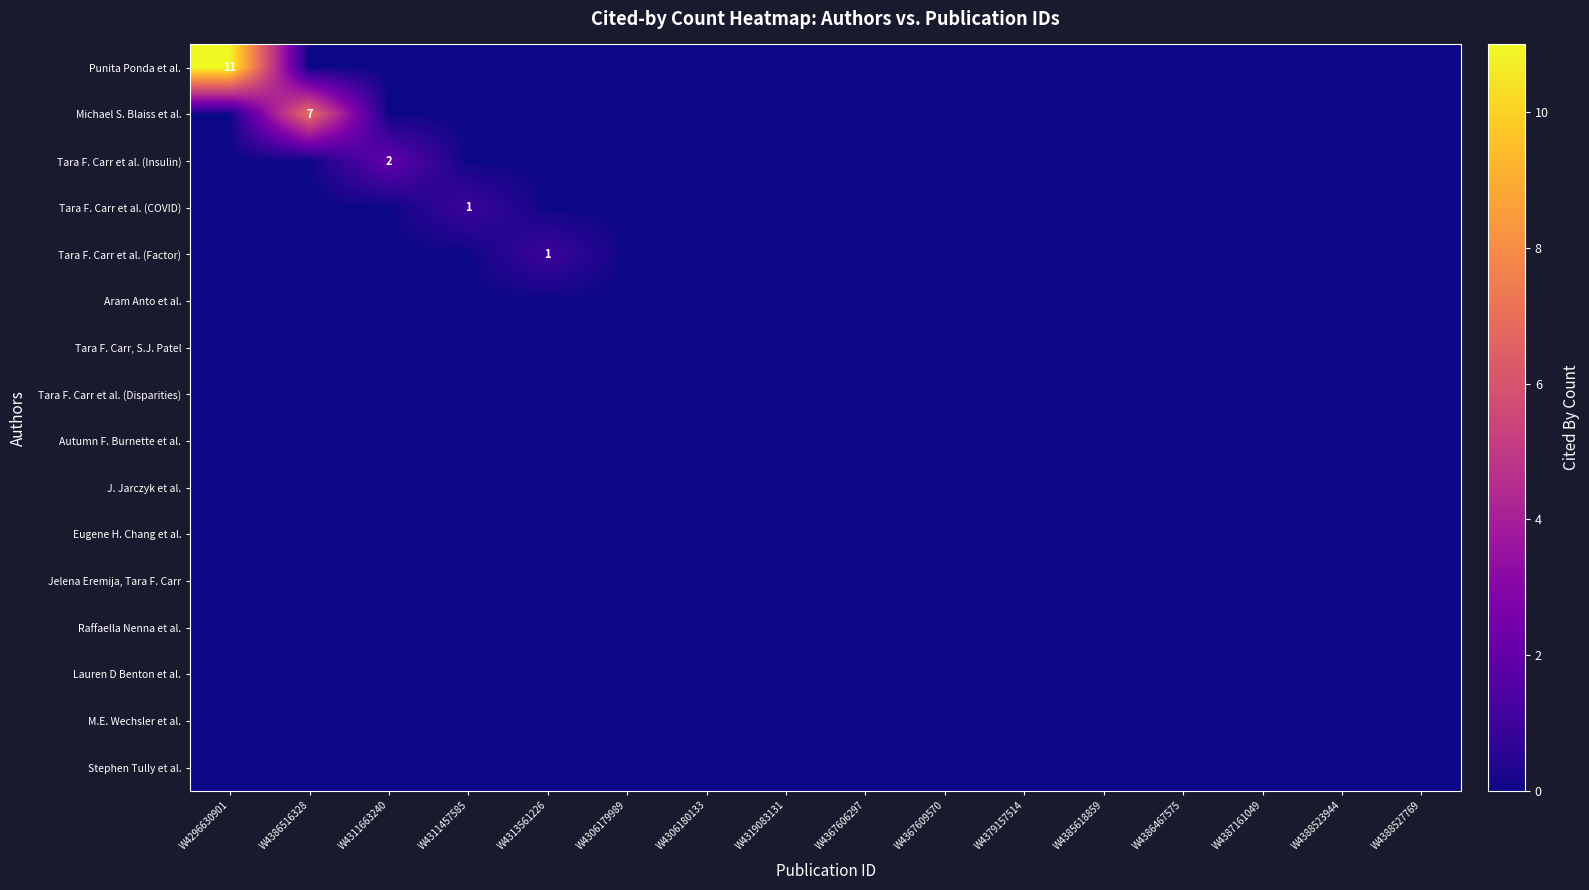

Rank the categories by Aram Anto et al. value from highest to lowest.

W4296630901, W4386516328, W4311663240, W4311457585, W4313561226, W4306179989, W4306180133, W4319083131, W4367606297, W4367609570, W4379157514, W4385618859, W4386467575, W4387161049, W4388523944, W4388527769